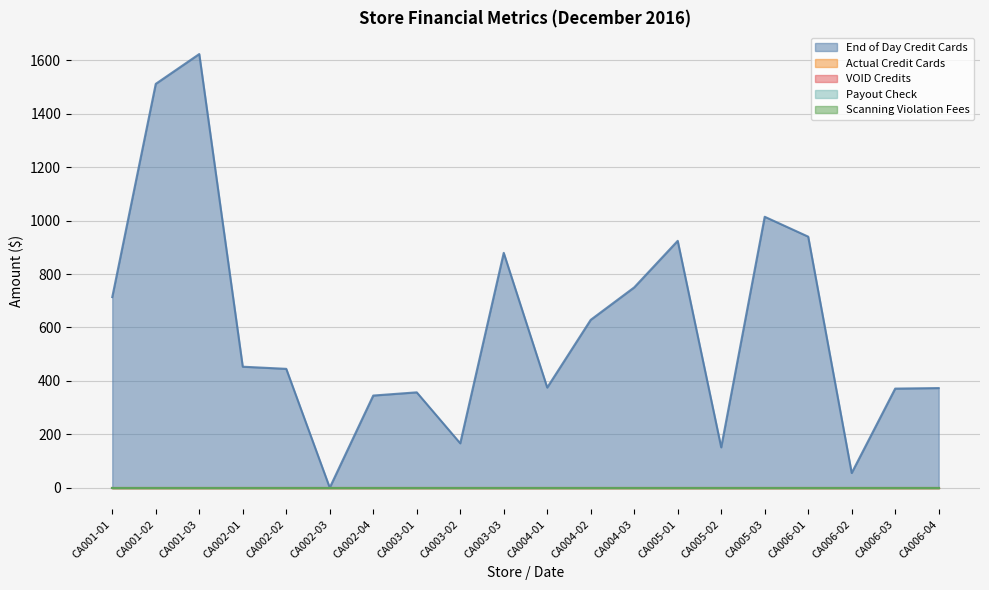

True or false: Scanning Violation Fees and VOID Credits intersect in this chart.

False